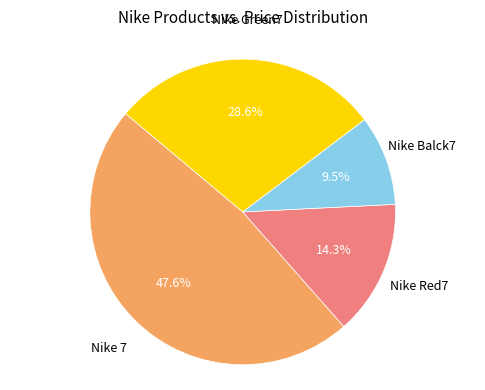

Is there any slice that represents more than half of the pie?

No